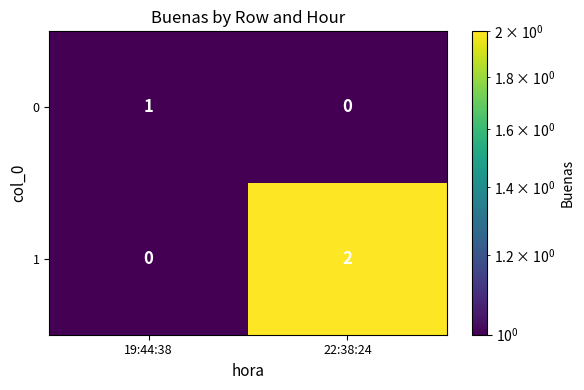

Which series has the largest range (max minus min)?

1